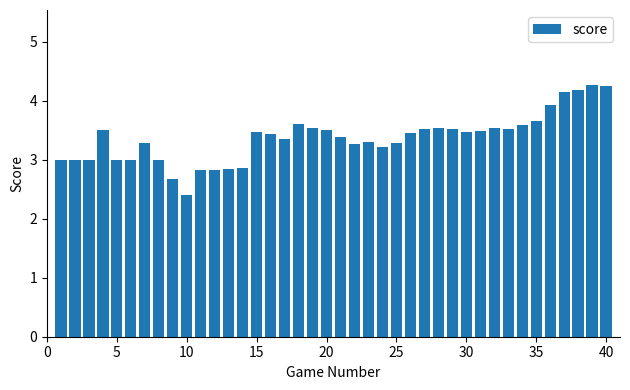

What is the value of the 5th bar from the left?

3.0